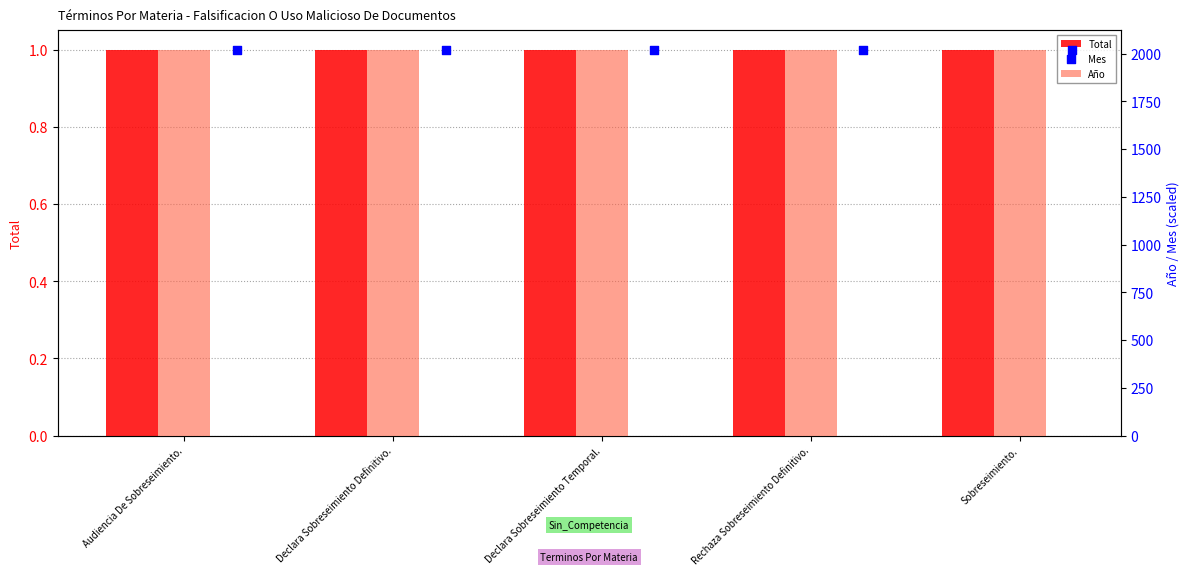

At how many categories does at least one series exceed 1044?

5